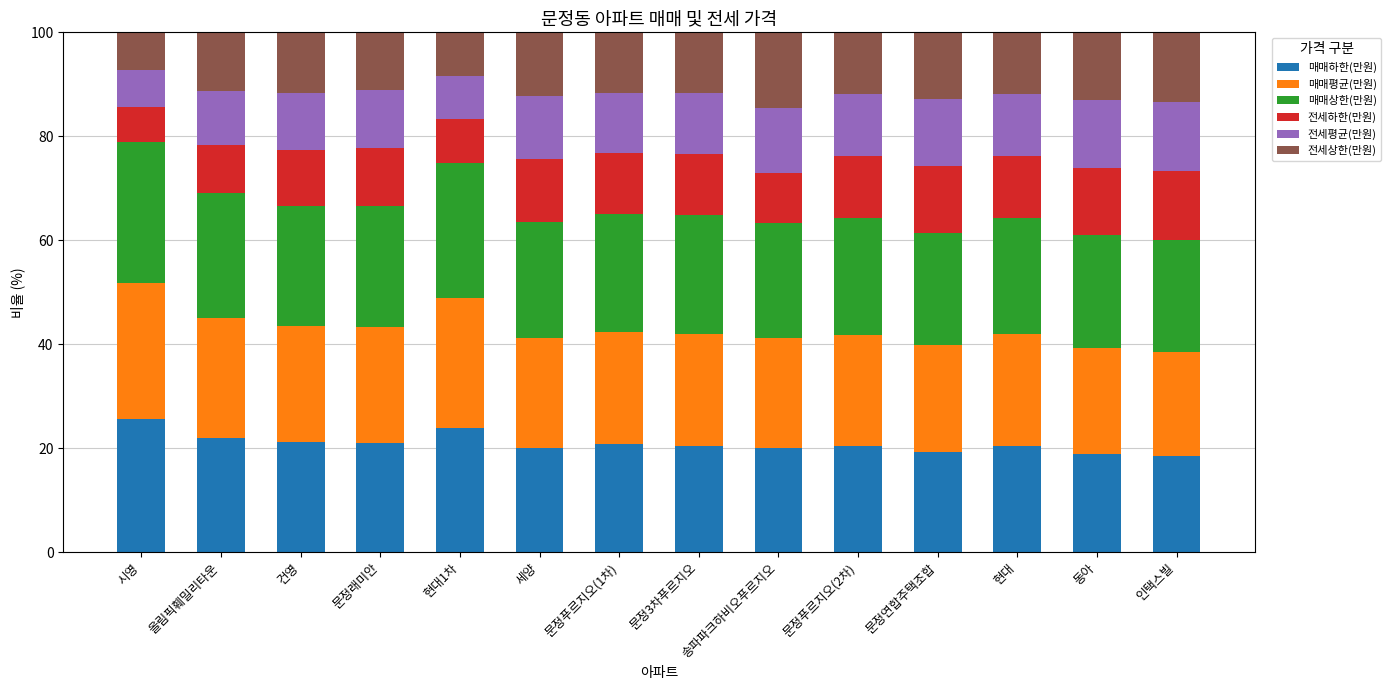

The 매매하한(만원) series shows 9.1 at 문정3차푸르지오. True or false?

False